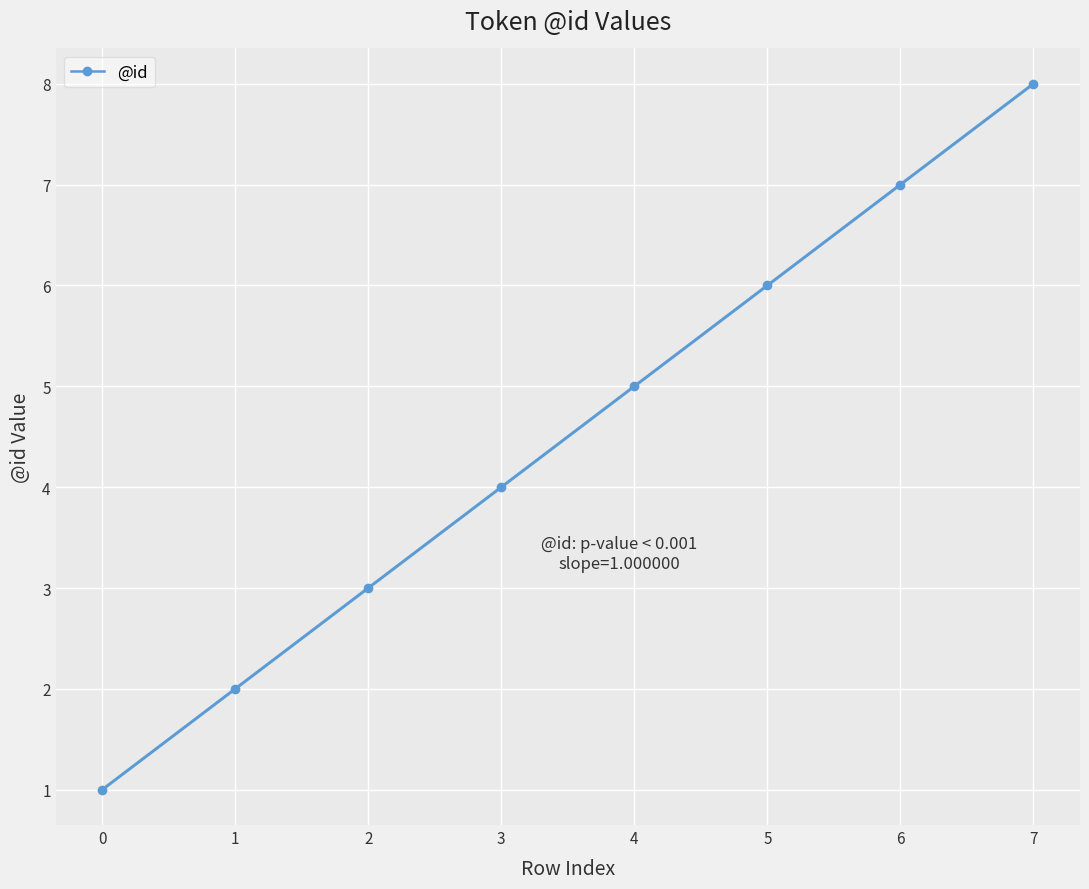

True or false: the data shows 6 at 5.

True